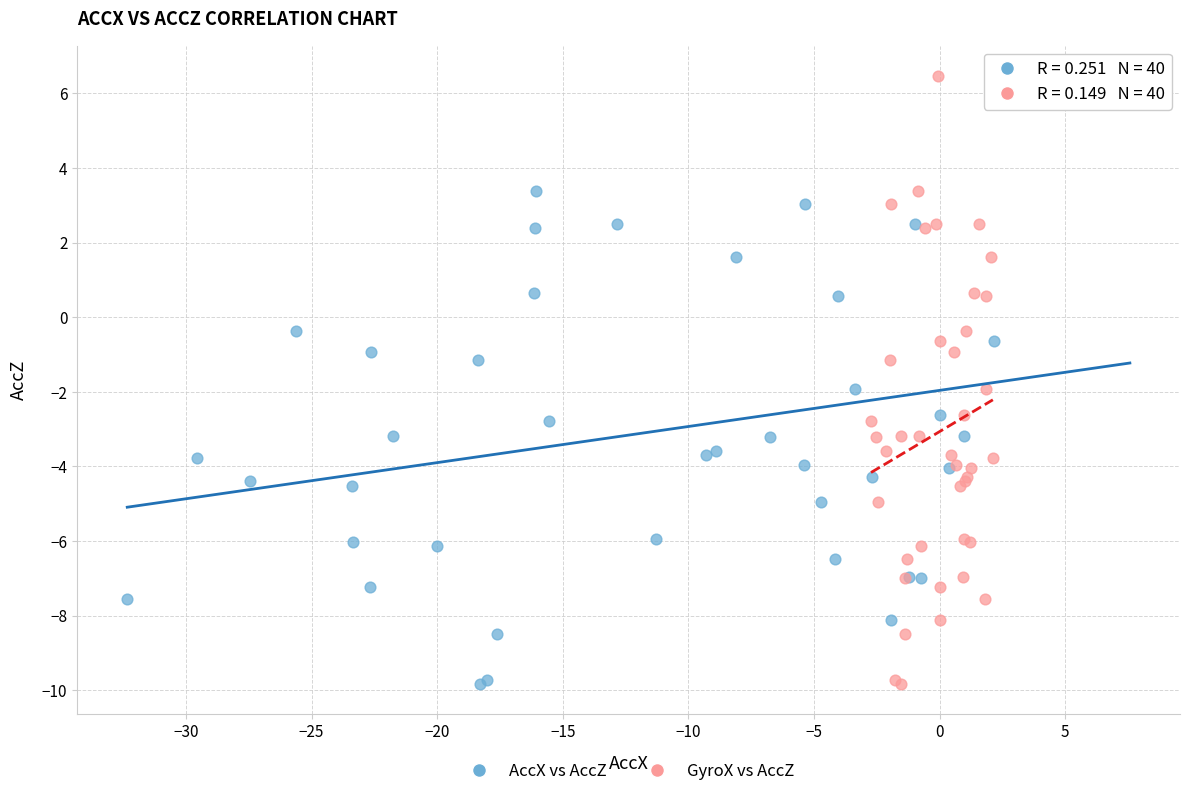

What are all the series names shown in the legend?

AccX vs AccZ, GyroX vs AccZ